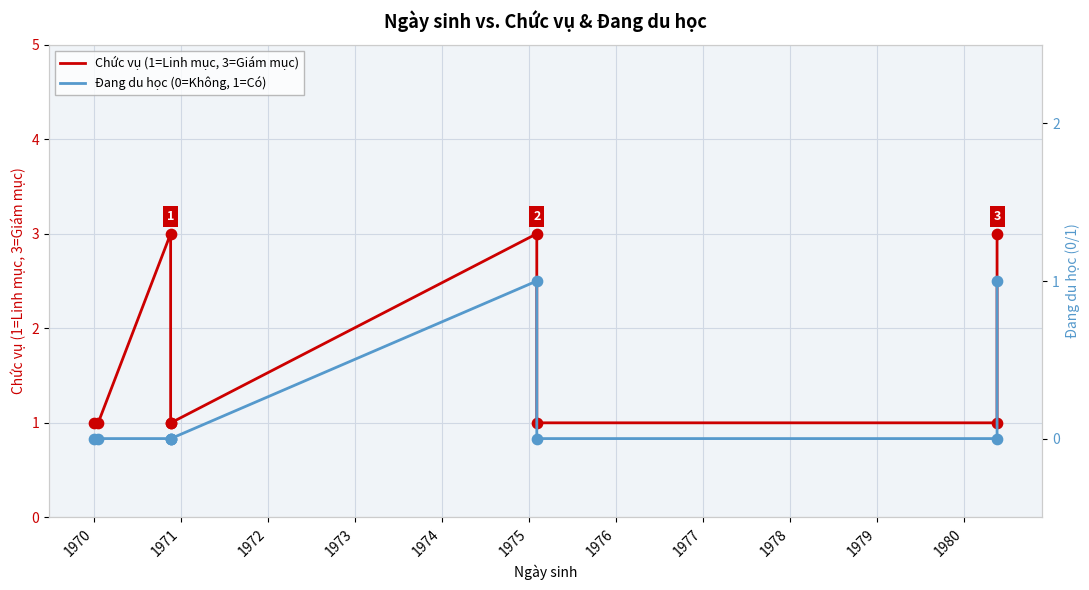

What are all the series names shown in the legend?

Chức vụ (1=Linh mục, 3=Giám mục), Đang du học (0=Không, 1=Có)